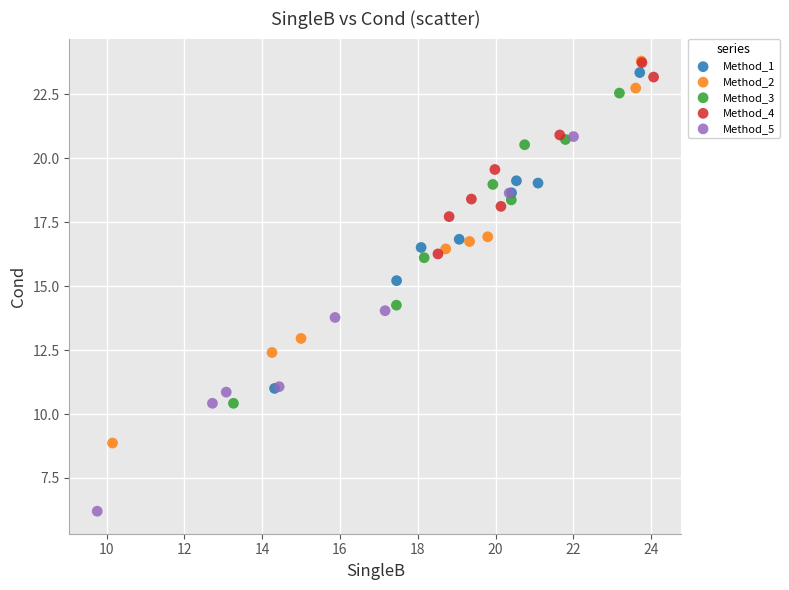

Which series contains the lowest Y value?

Method_5